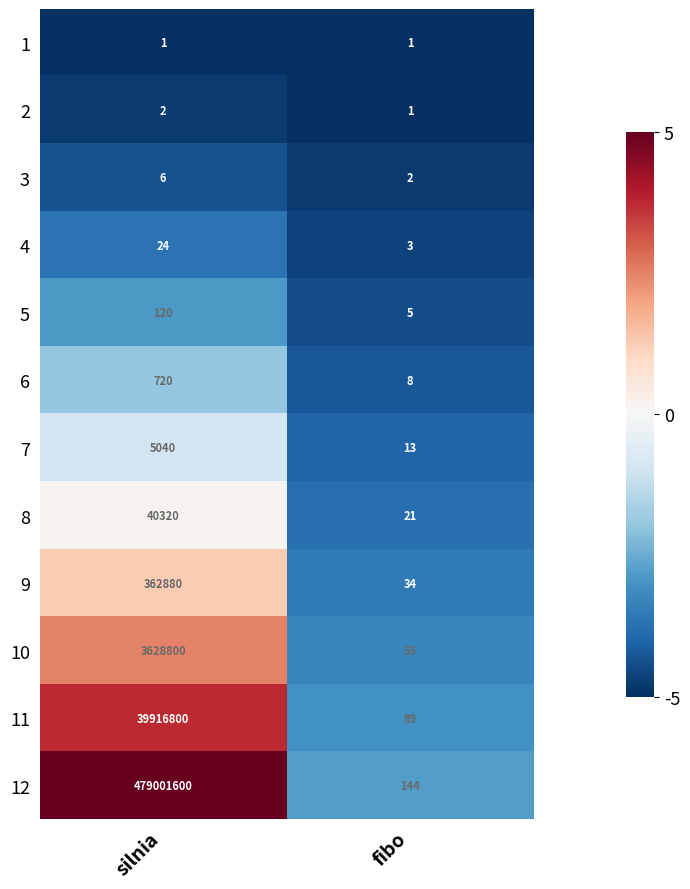

What is the difference between the 11 values at fibo and silnia?

39916711